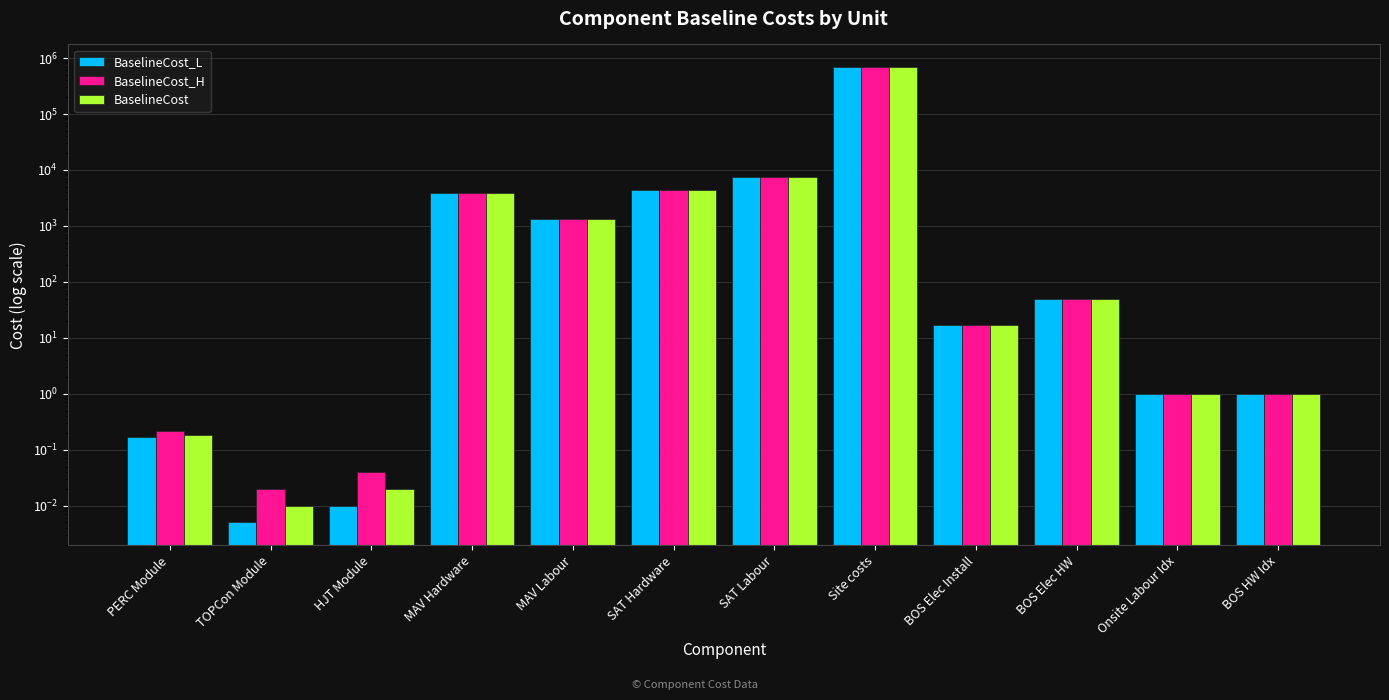

How many groups of bars are there?

12